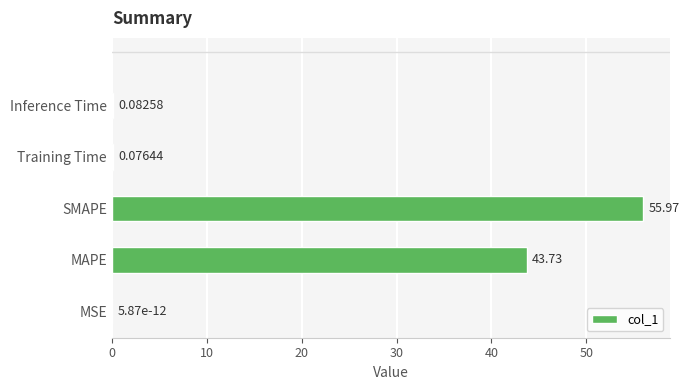

What is the sum of the values at MSE and SMAPE?

56.0